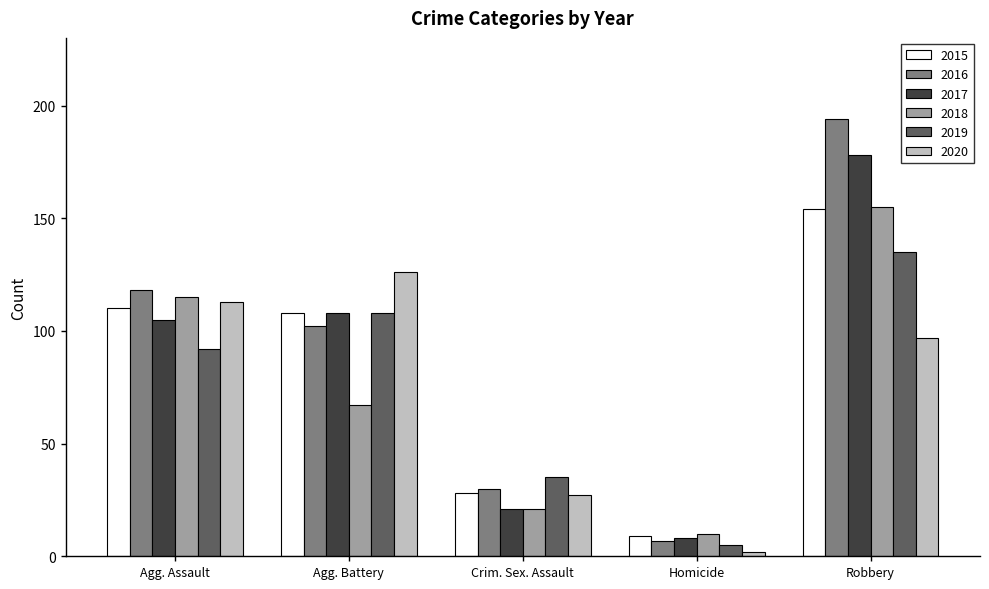

Which label corresponds to the smallest value in the chart?

Homicide